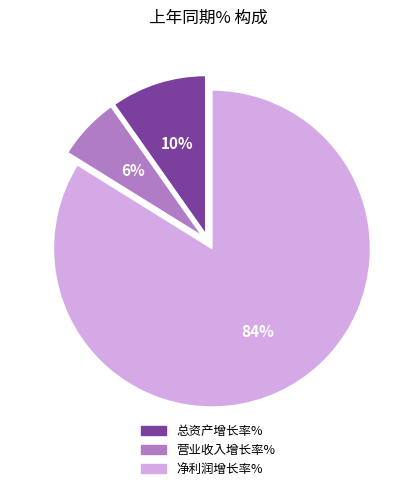

Between 总资产增长率% and 营业收入增长率%, which is larger?

总资产增长率%